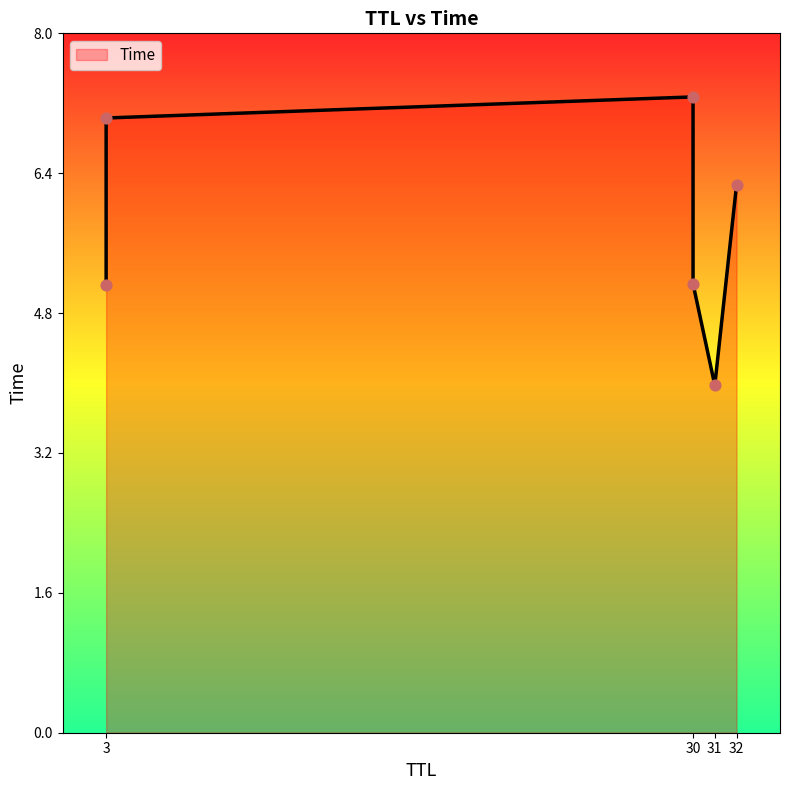

What is the ratio of the value at 30 to the value at 3?

0.7